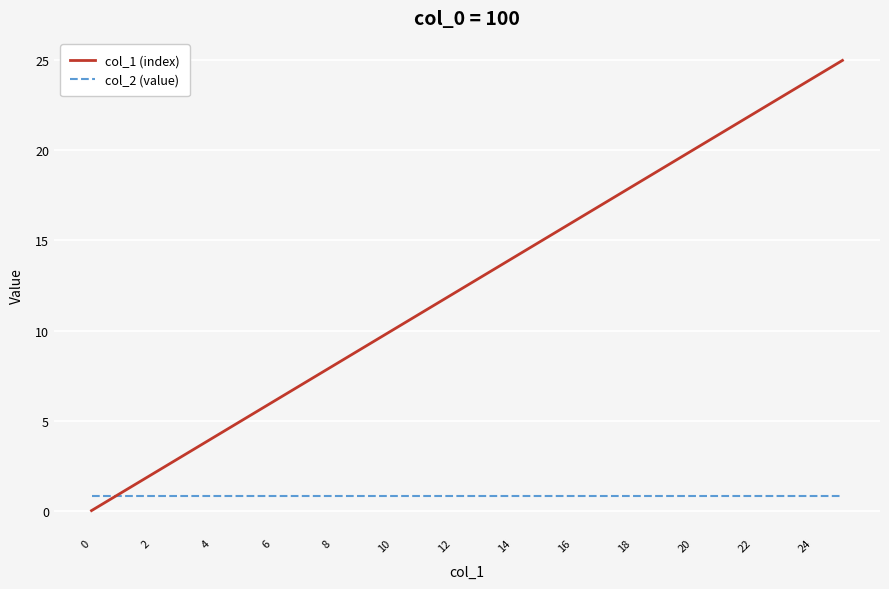

Does the chart have visible grid lines?

Yes